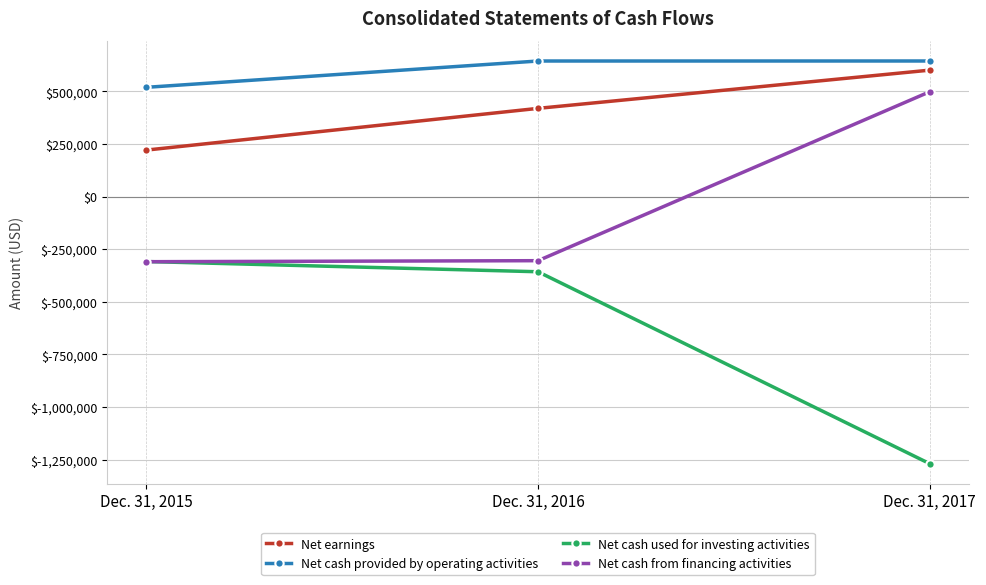

What are all the series names shown in the legend?

Net earnings, Net cash provided by operating activities, Net cash used for investing activities, Net cash from financing activities